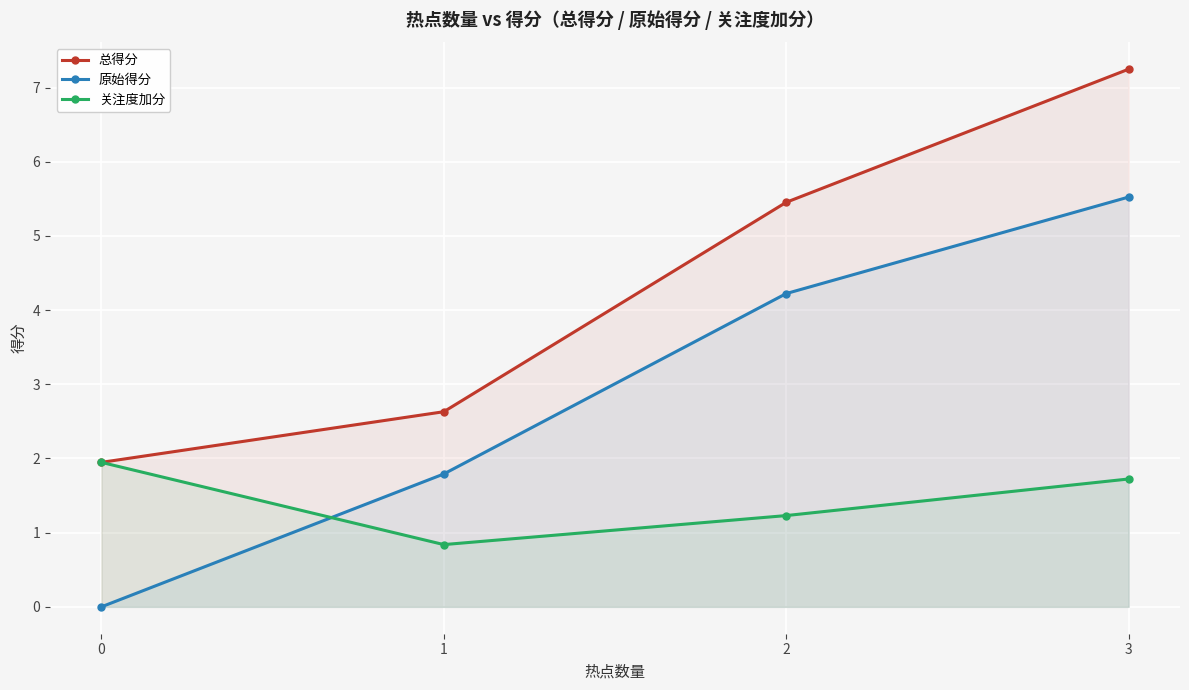

How many values in the 关注度加分 series exceed 1?

3